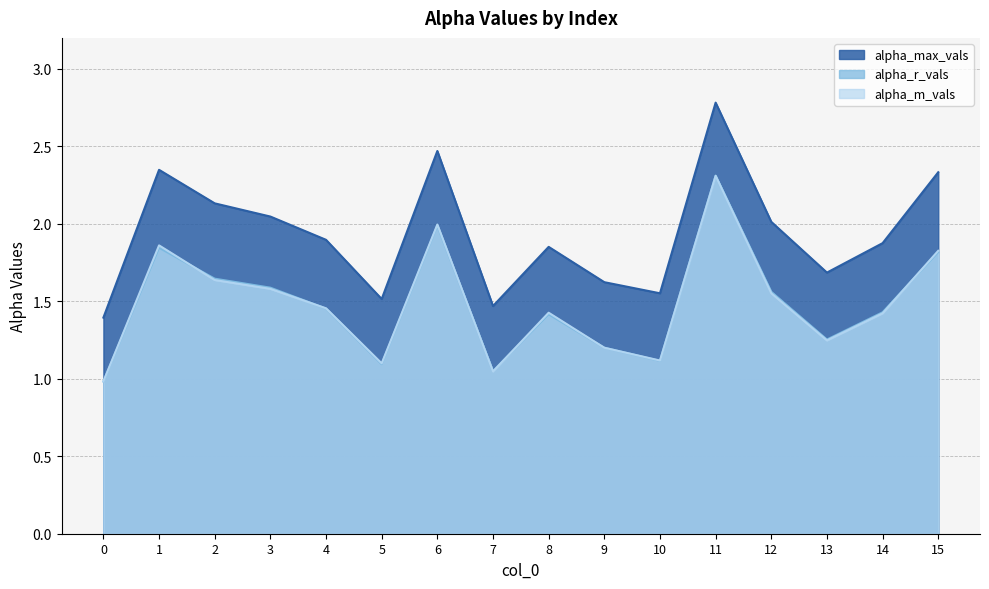

Which category has the highest value in the alpha_m_vals series?

11